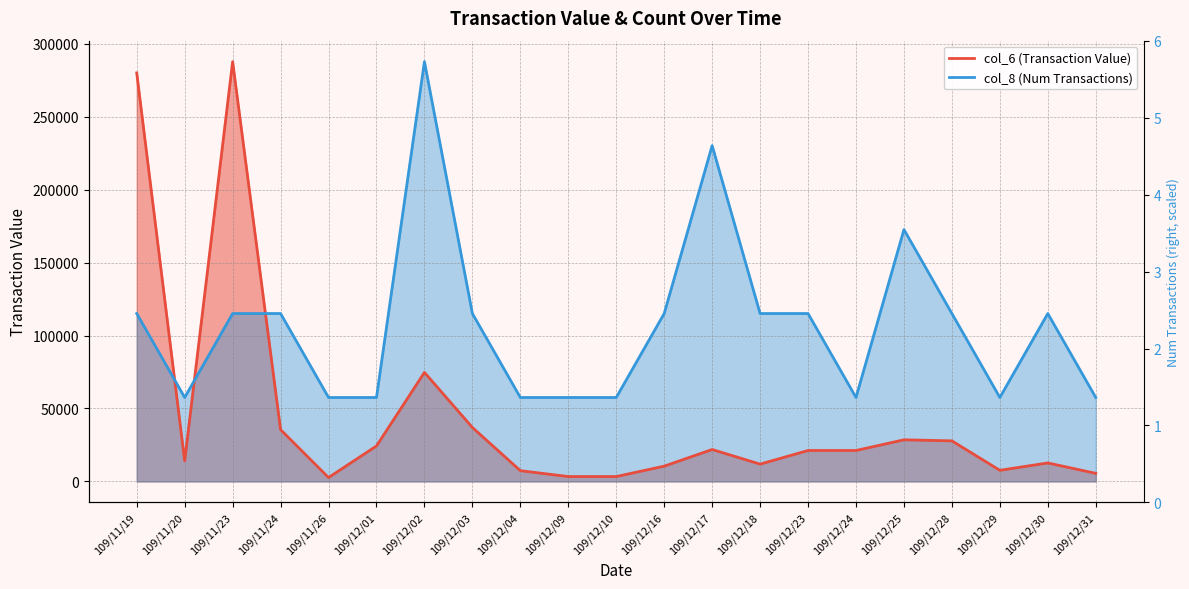

What is the value of the col_8 (Num Transactions, scaled) line point at the 20th from the left?

115080